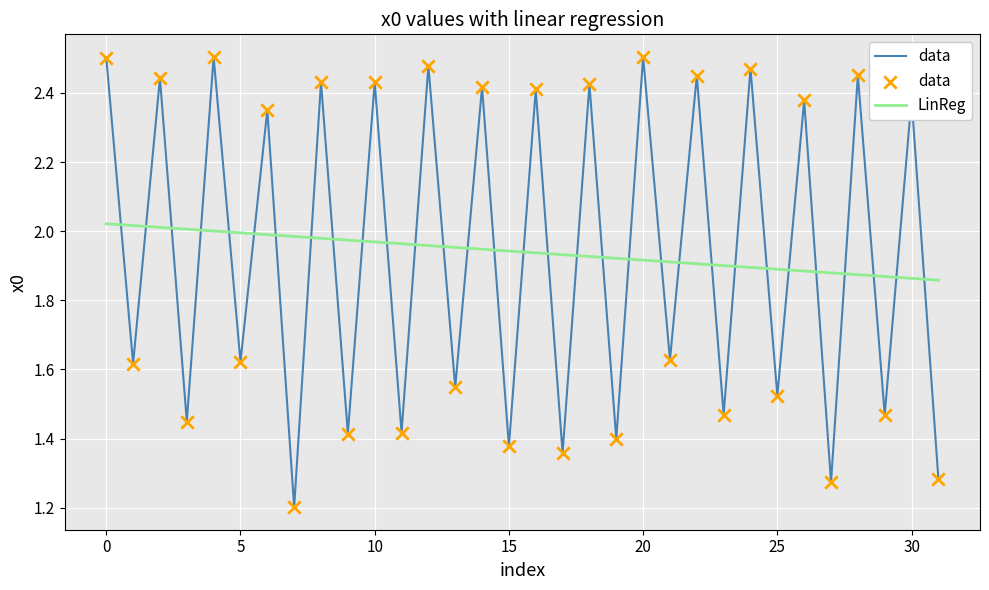

What is the minimum value for data?

1.2